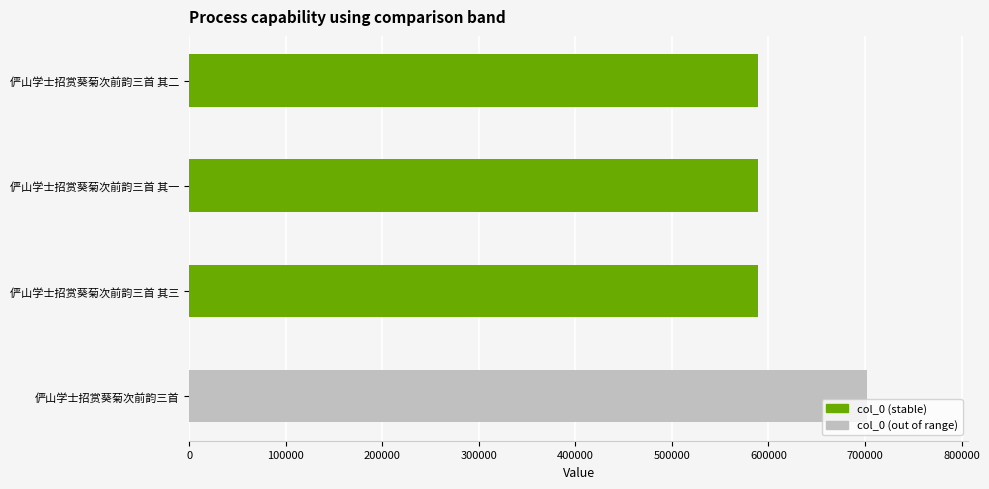

What is the value of the 1st bar from the top?

588762